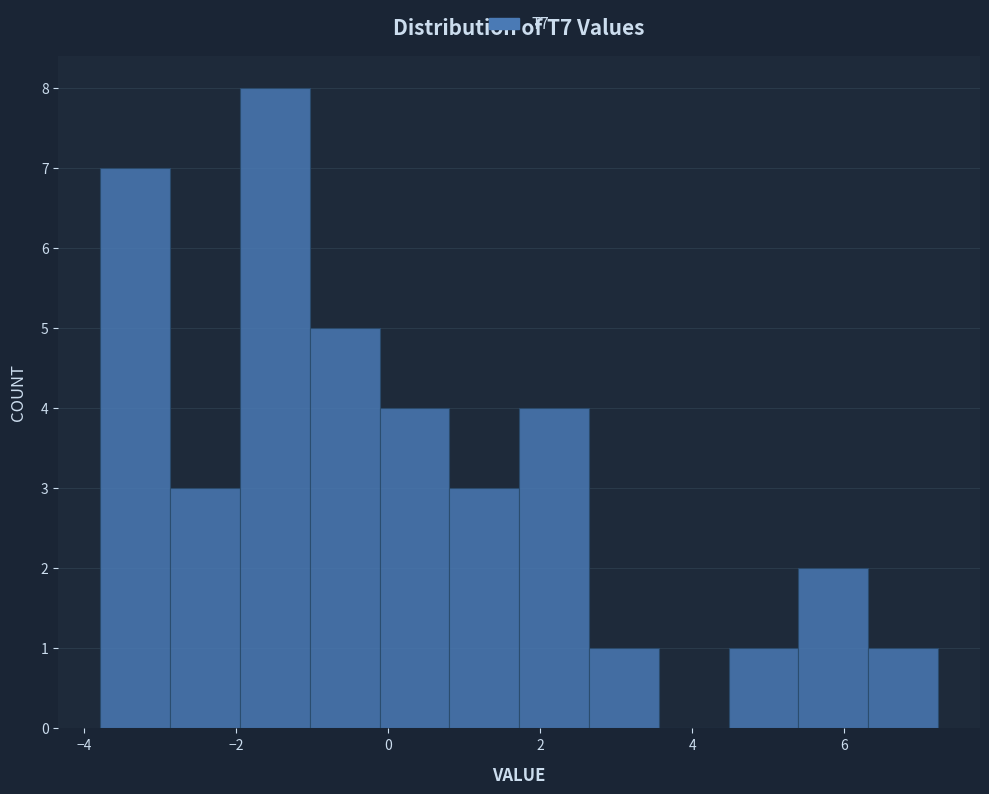

Reading left to right, transcribe this chart: for each bar, give the range it covers on the x-axis and its height. Neither the bar edges nor the heights are printed on the chart, so give them approximately, as read against the axes.

-3.8 to -2.8: 7
-2.8 to -2.0: 3
-2.0 to -1.0: 8
-1.0 to -0.2: 5
-0.2 to 0.8: 4
0.8 to 1.8: 3
1.8 to 2.6: 4
2.6 to 3.6: 1
3.6 to 4.4: 0
4.4 to 5.4: 1
5.4 to 6.4: 2
6.4 to 7.2: 1